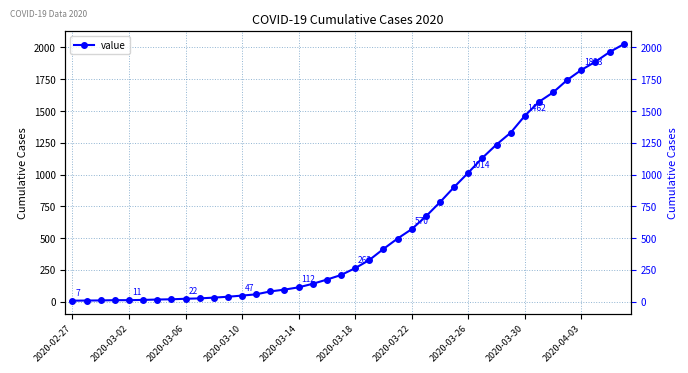

True or false: the data shows 31 at 10.

True